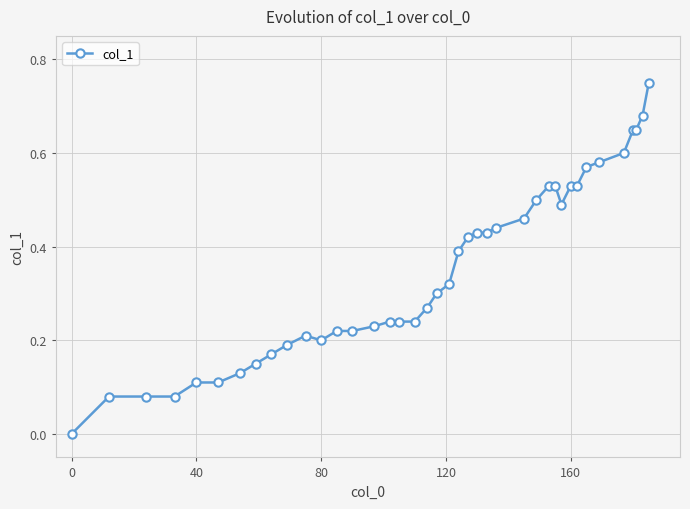

True or false: there are more than 0 points higher than both neighbors.

True